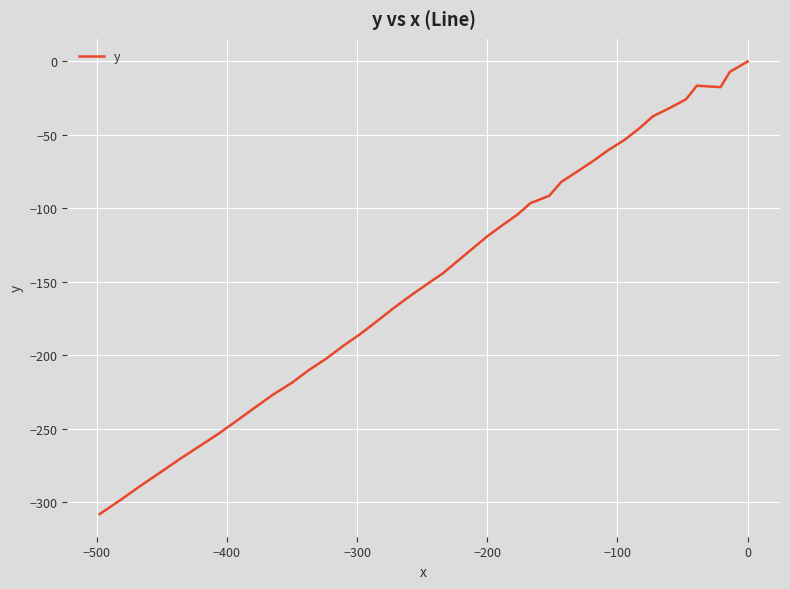

What is the sum of all values?

-5786.6